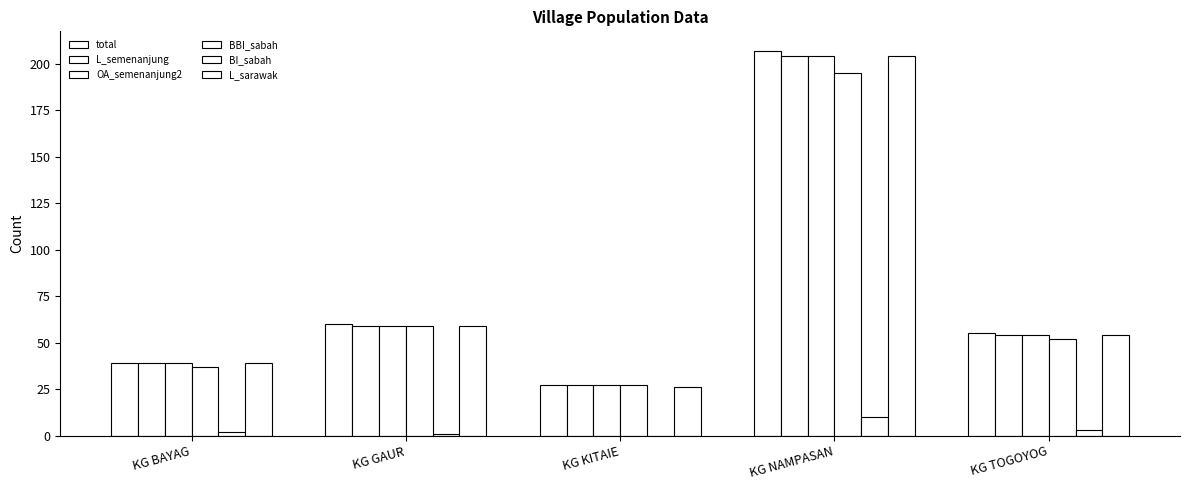

How many positive values does the BI_sabah series have?

4